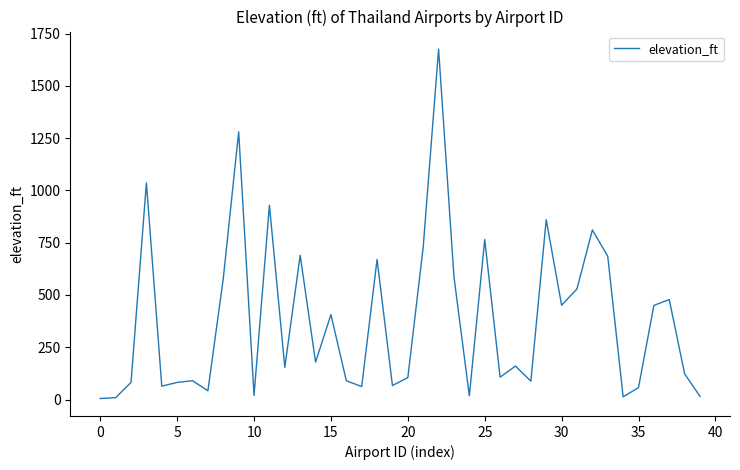

What is the maximum value shown in the chart?

1676